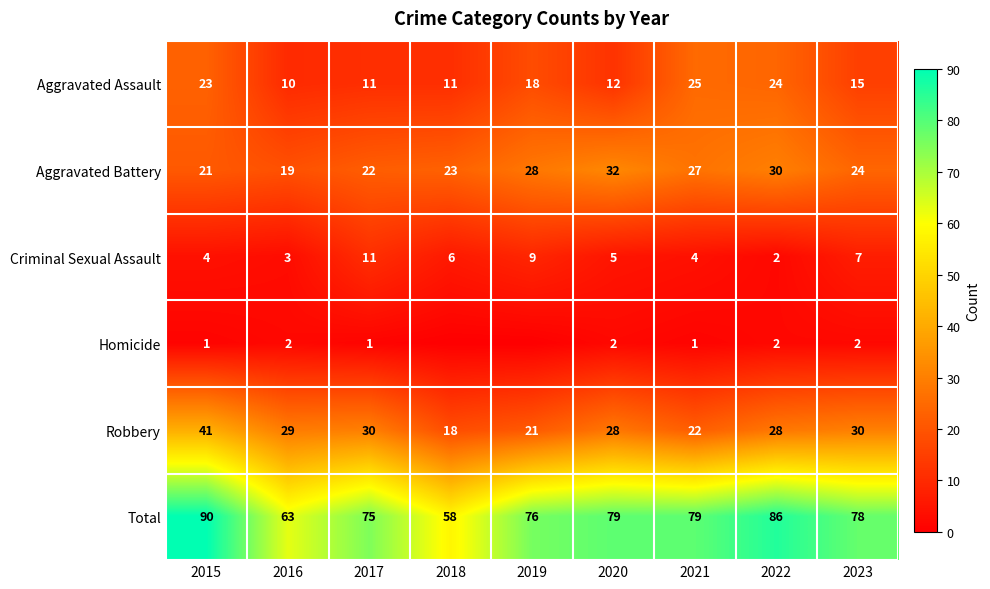

At which label is Aggravated Assault closest to 17?

2019